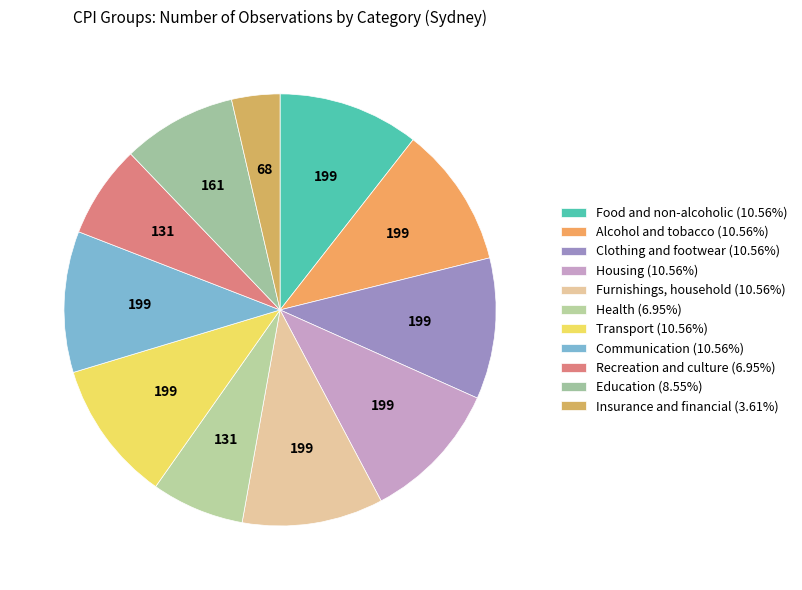

To the nearest percent, what is the difference between the Education and Health slice percentages?

2%